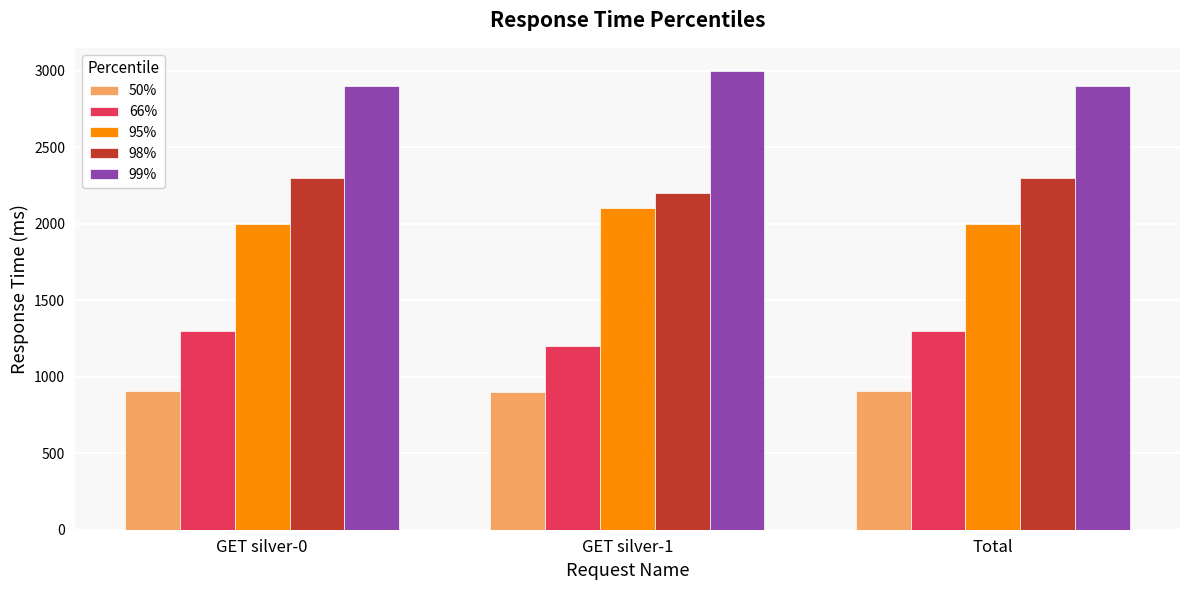

What is the difference between the maximum and minimum values in the 95% series?

100